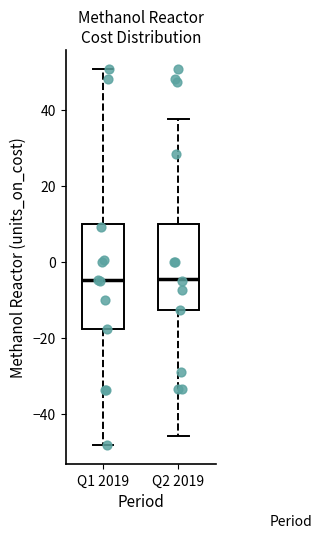

Reading left to right, read every box against the y-axis: the position of its median line, the range the box covers, and the ends of its whiskers. The values are not printed on the chart, so give them approximately, as read against the axis.

Q1 2019: median -4, box -18 to 10, whiskers -48 to 50
Q2 2019: median -4, box -12 to 10, whiskers -46 to 38